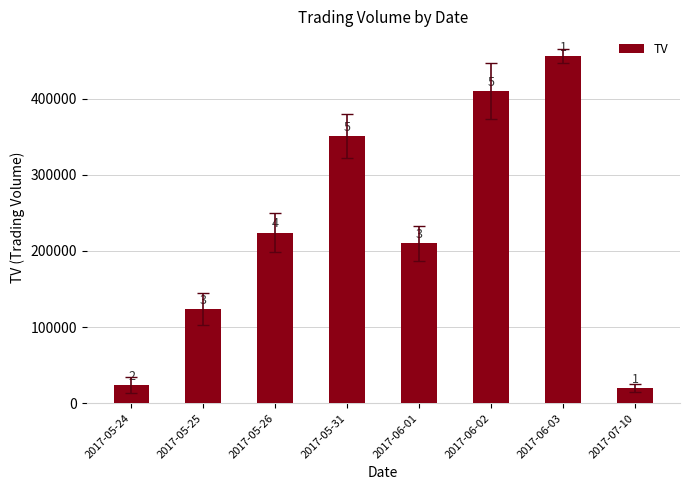

What is the difference between the second highest and minimum values?

390000